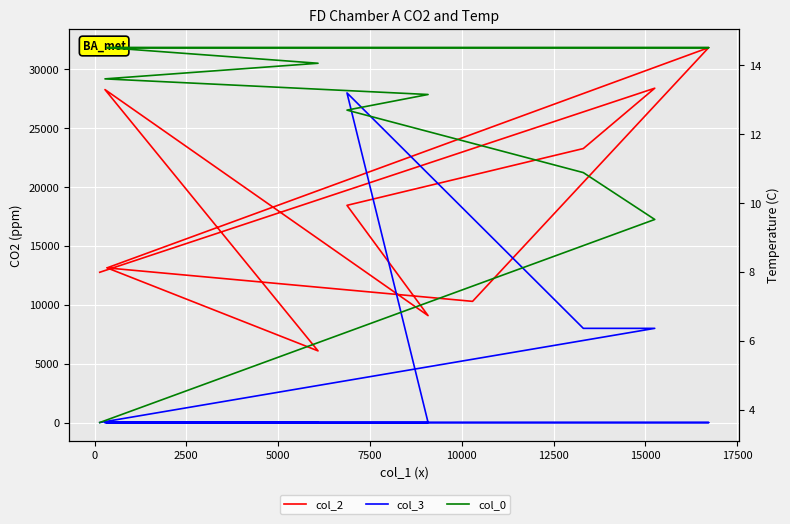

What is the sum of the col_0 values at 15000 and 17500?

29.0